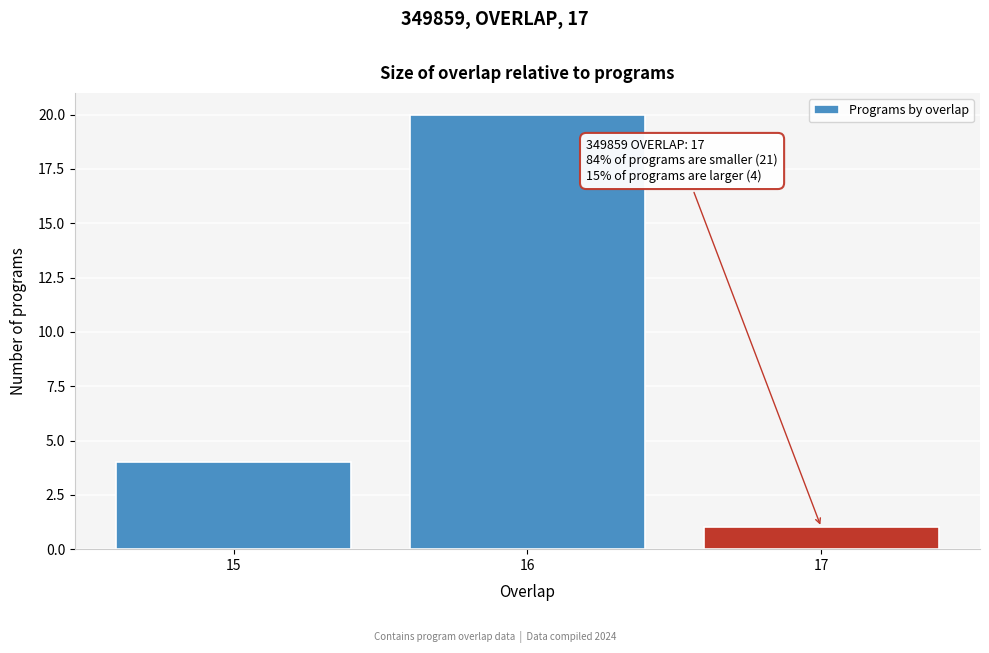

Over which range of the x-axis is the bar tallest?

15.5 to 16.5